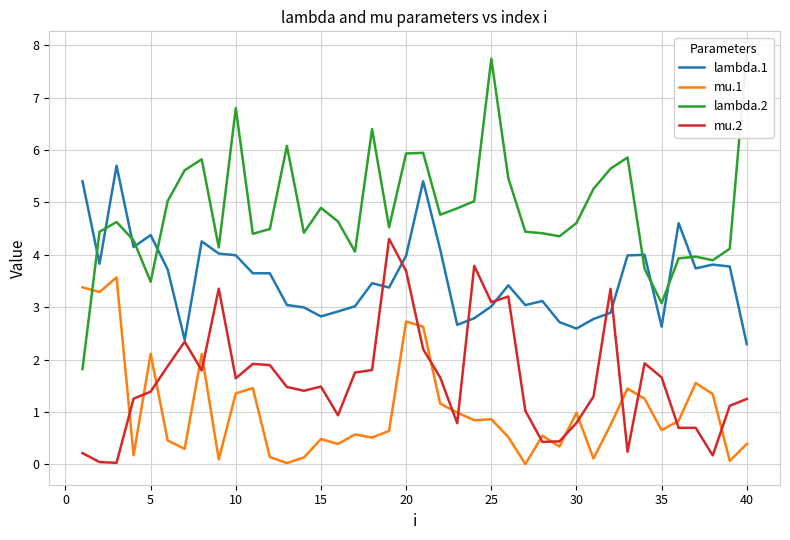

Which series has the largest total across all categories?

lambda.2